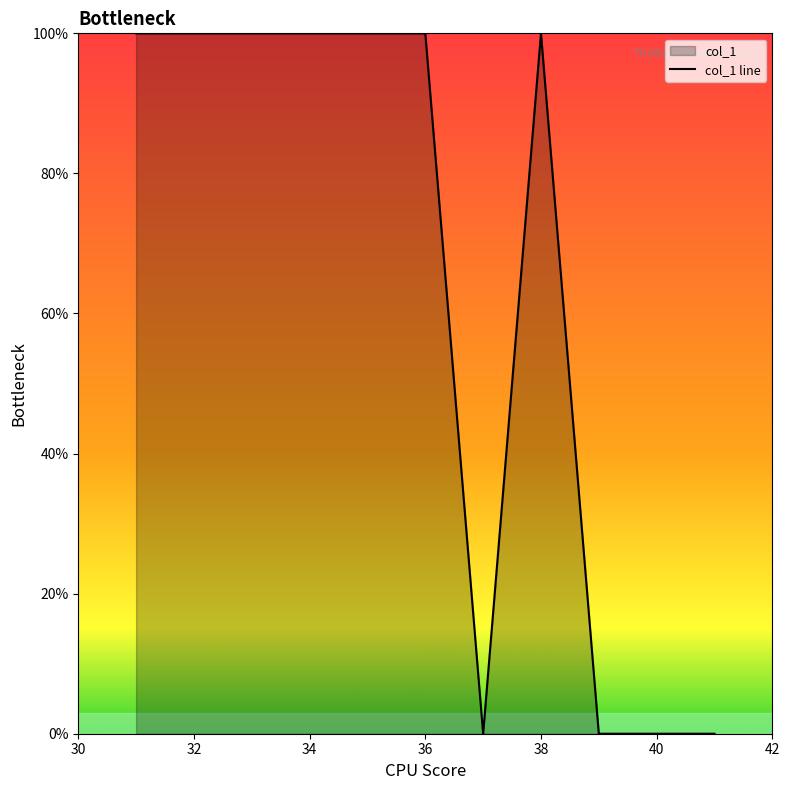

What is the difference between the maximum and minimum values?

100